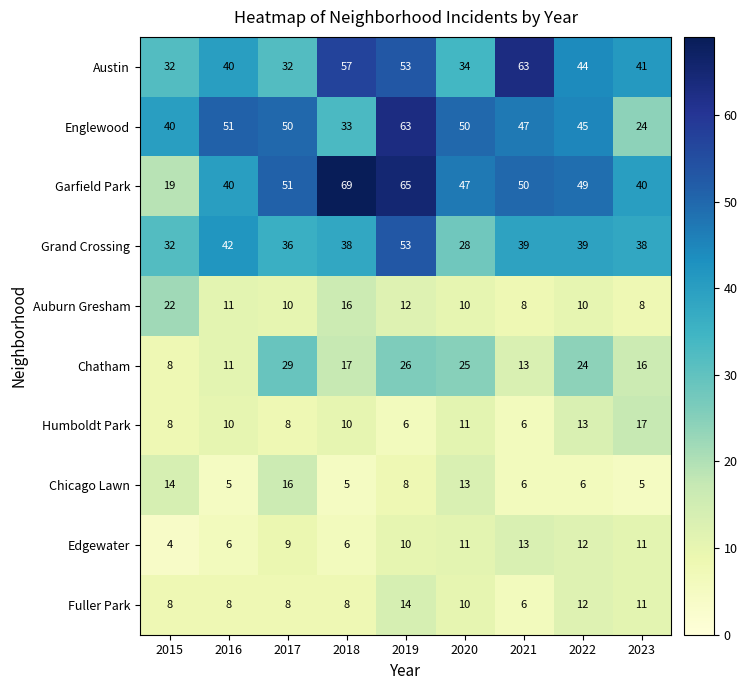

What is the minimum value for Fuller Park?

6